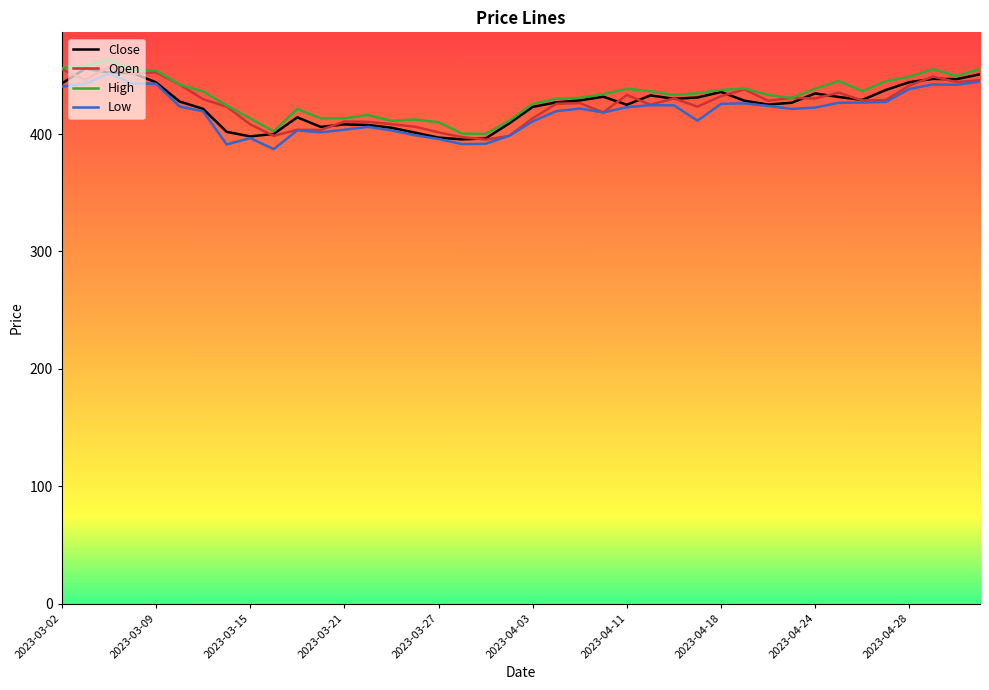

True or false: Low and High cross at least once.

False